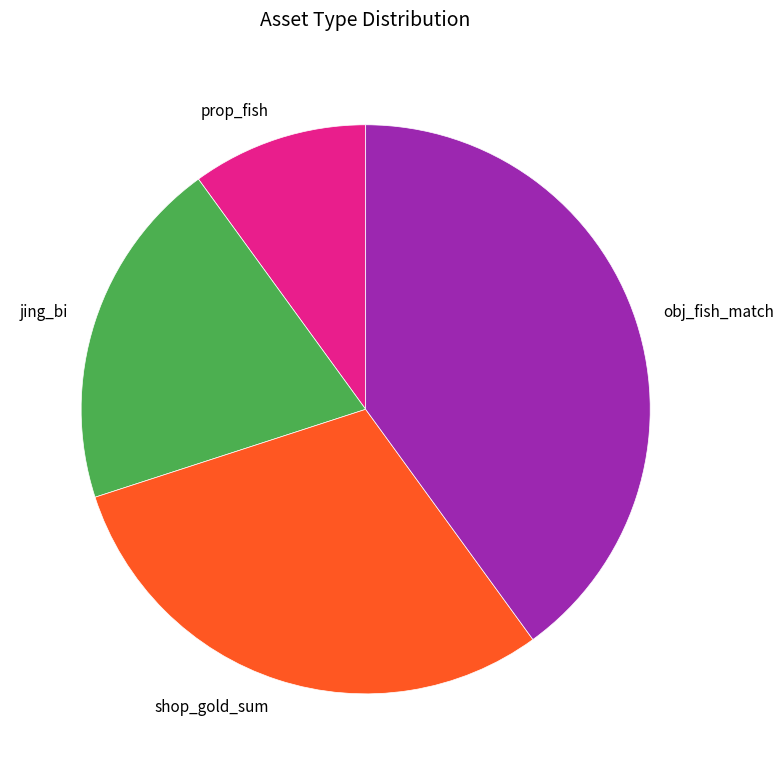

Is it true that jing_bi is 20% of the pie?

True